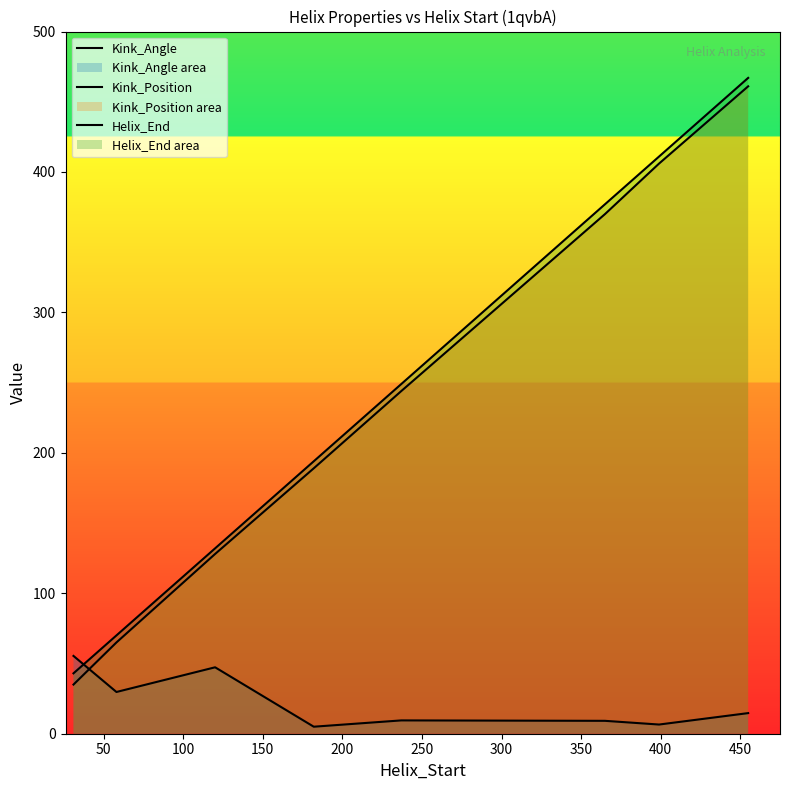

What is the maximum value for Kink_Position?

461.0